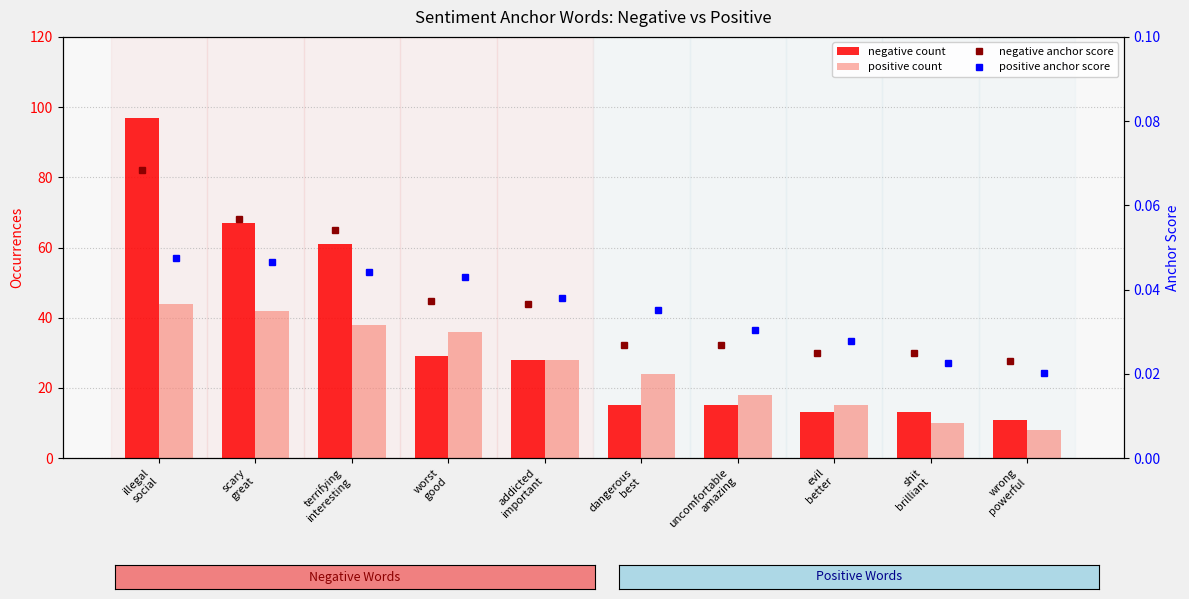

Reading left to right, transcribe all the data shown in this chart.

negative count: 97.0	67.0	61.0	29.0	28.0	15.0	15.0	13.0	13.0	11.0
positive count: 44.0	42.0	38.0	36.0	28.0	24.0	18.0	15.0	10.0	8.0
negative anchor score: 0.1	0.1	0.1	0.0	0.0	0.0	0.0	0.0	0.0	0.0
positive anchor score: 0.0	0.0	0.0	0.0	0.0	0.0	0.0	0.0	0.0	0.0